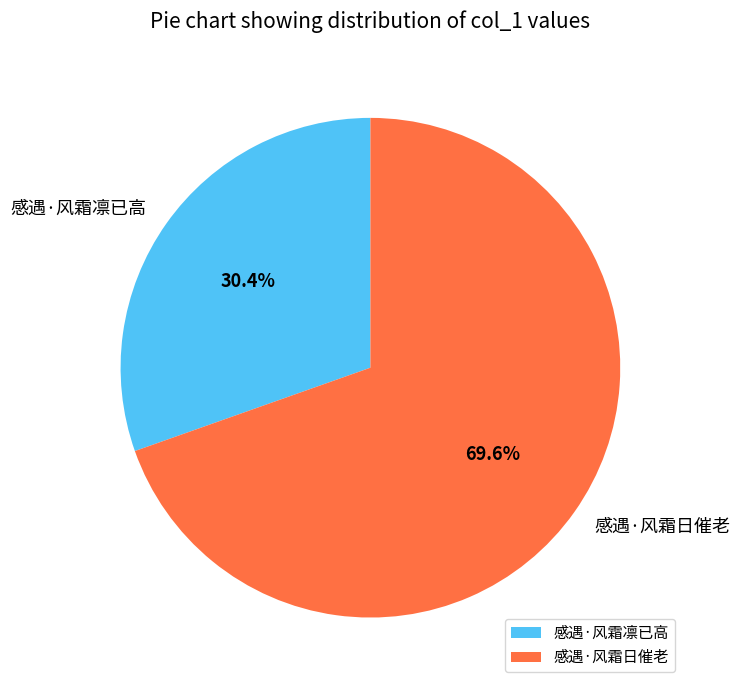

Which slice is the largest?

感遇·风霜日催老